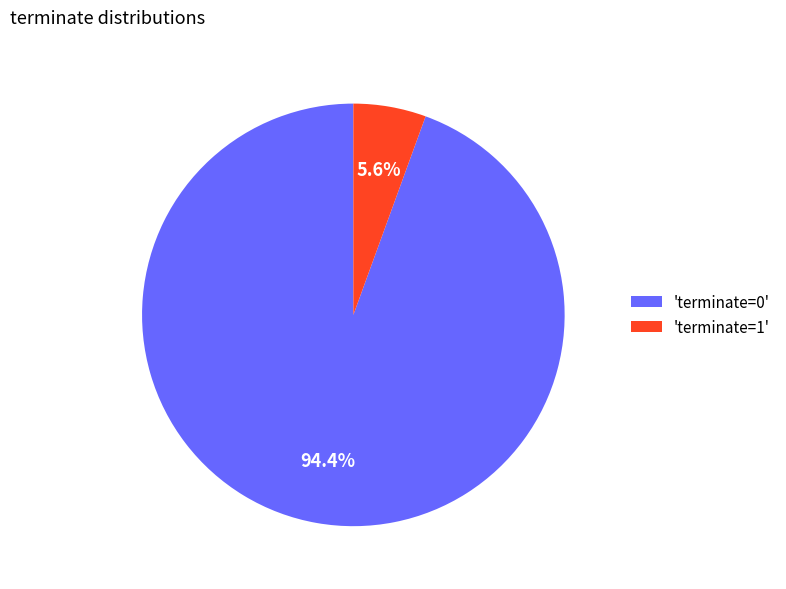

Which category accounts for the majority?

'terminate=0'